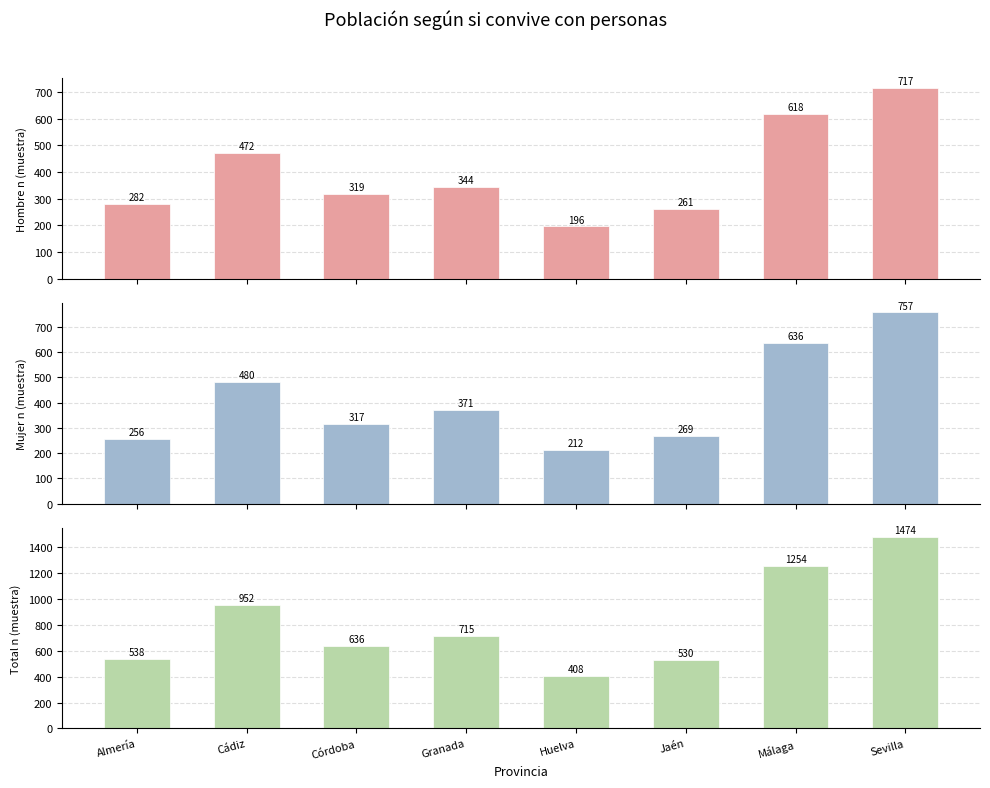

How many data points in Total n (muestra) are above 715?

3